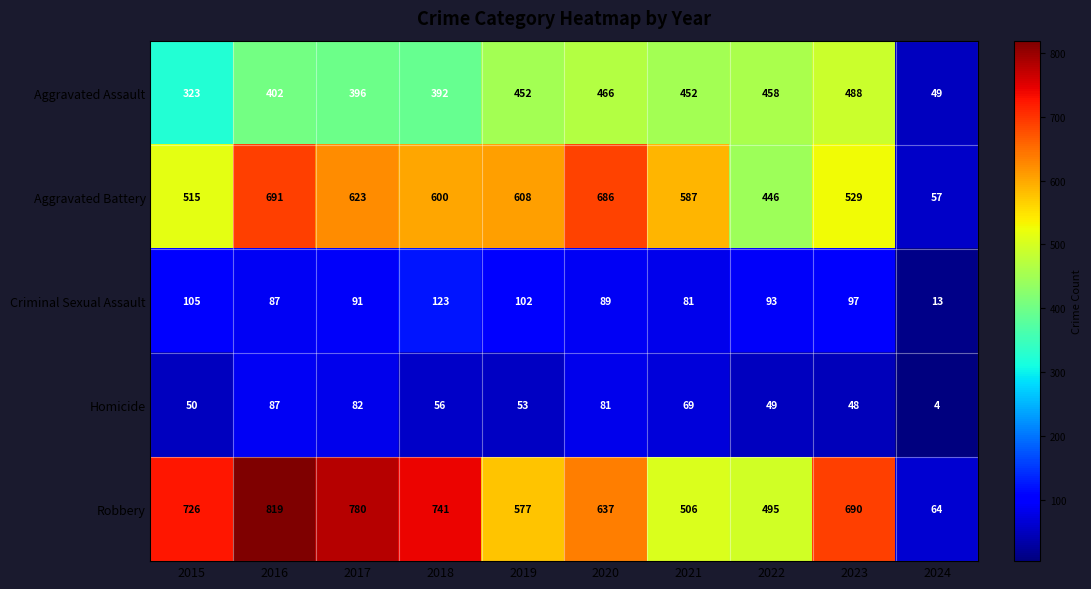

At which category is the sum across all series the highest?

2016